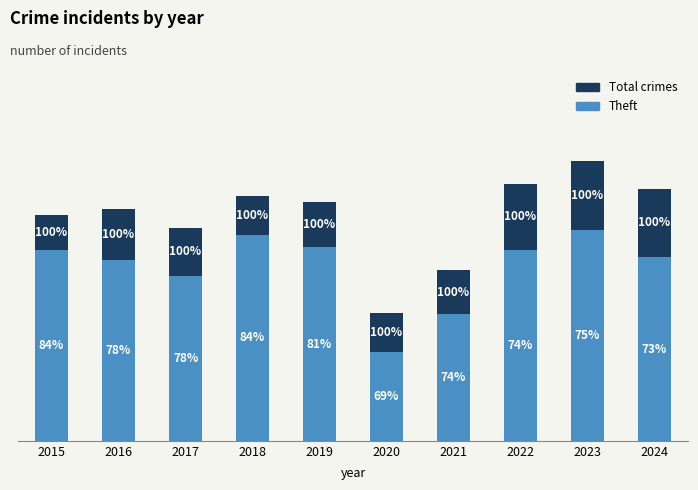

What is the difference between the Total crimes values at 2020 and 2024?

262